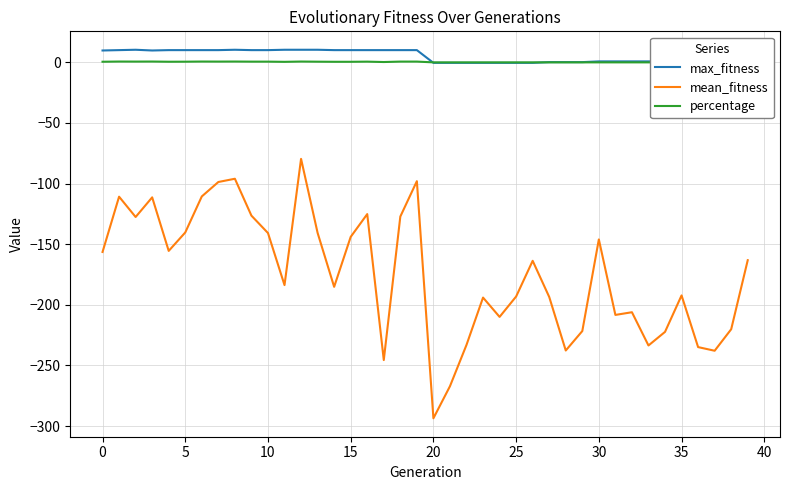

Which category has the lowest value in the mean_fitness series?

20